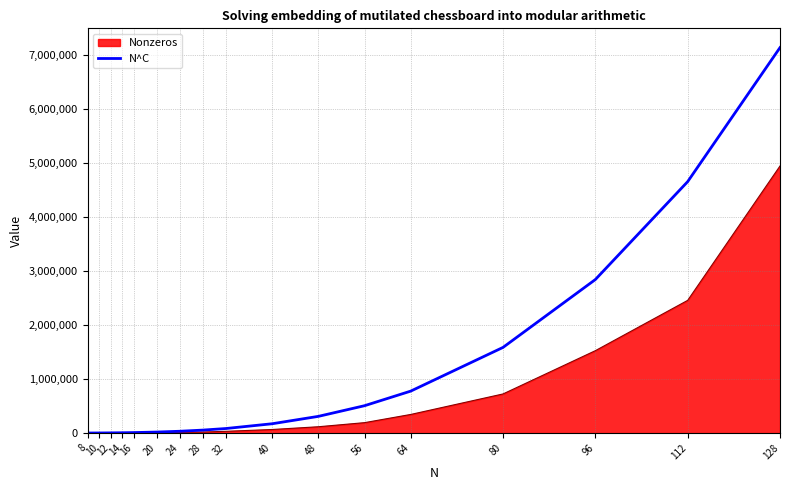

Rank the series at 64 from highest to lowest value.

N^C, Nonzeros